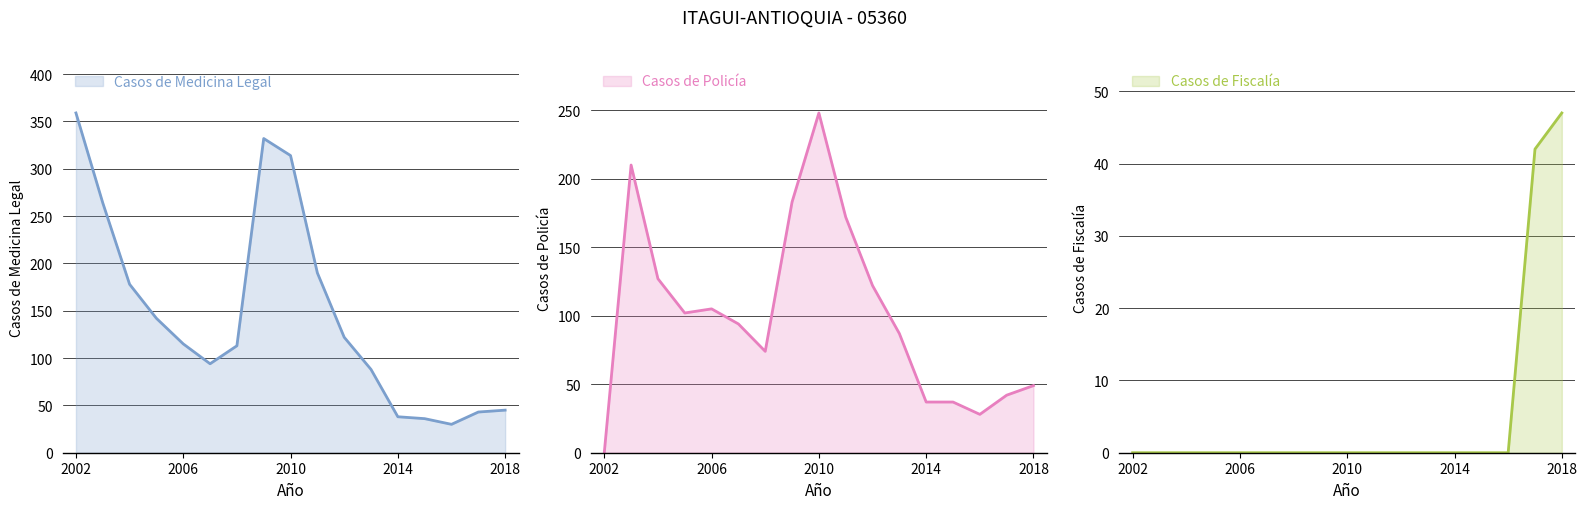

Does the chart display data point markers on the line(s)?

No